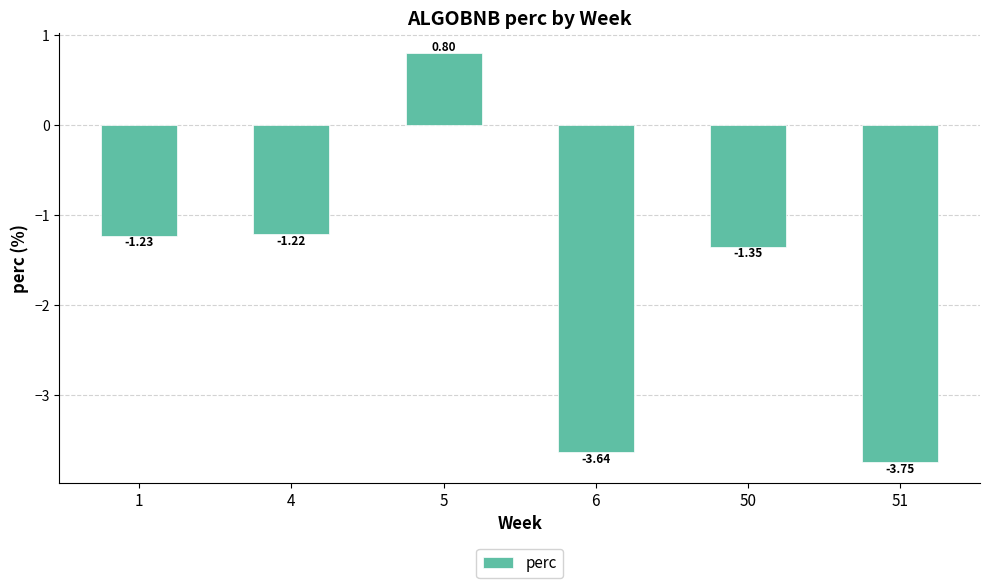

Which has a higher value, 50 or 5?

5